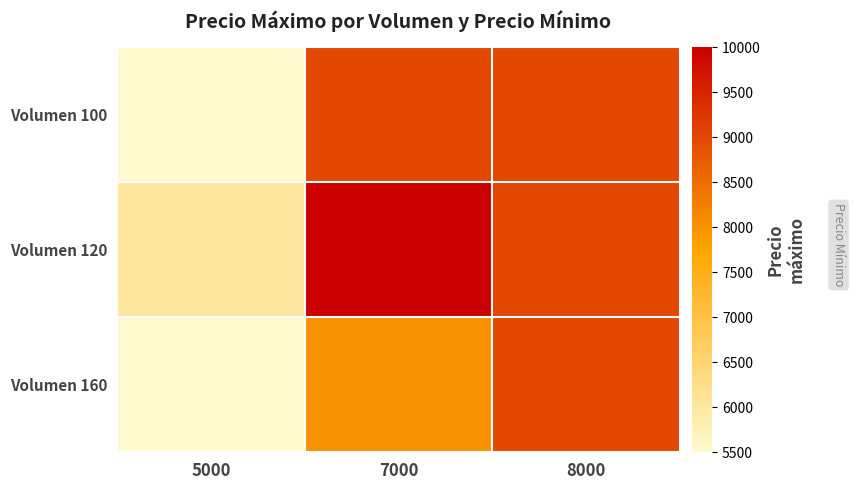

What is the maximum value shown in the chart?

10000